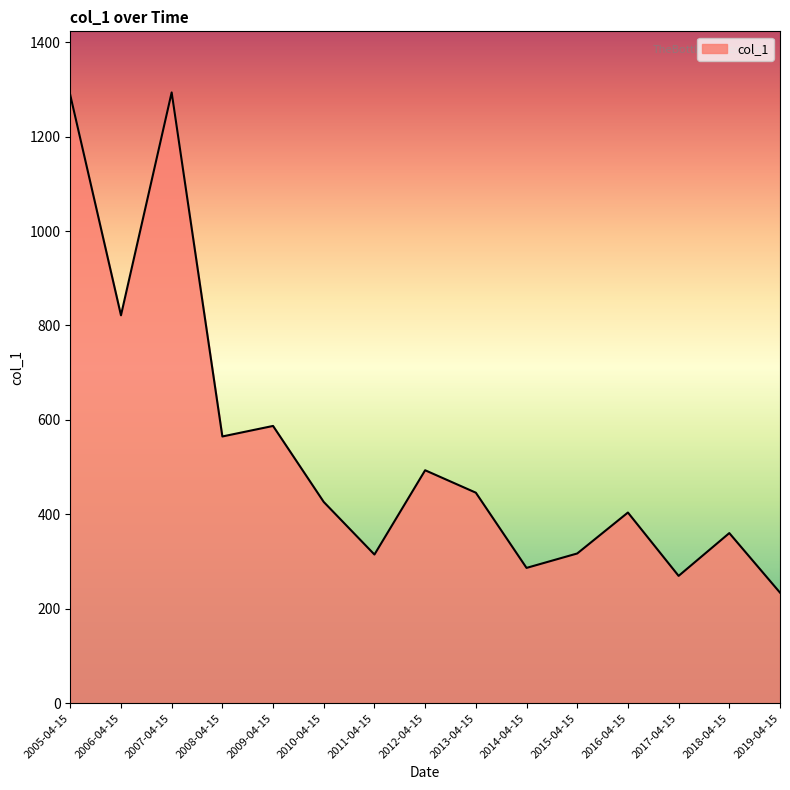

What is the ratio of the value at 2013-04-15 to the value at 2019-04-15?

1.9